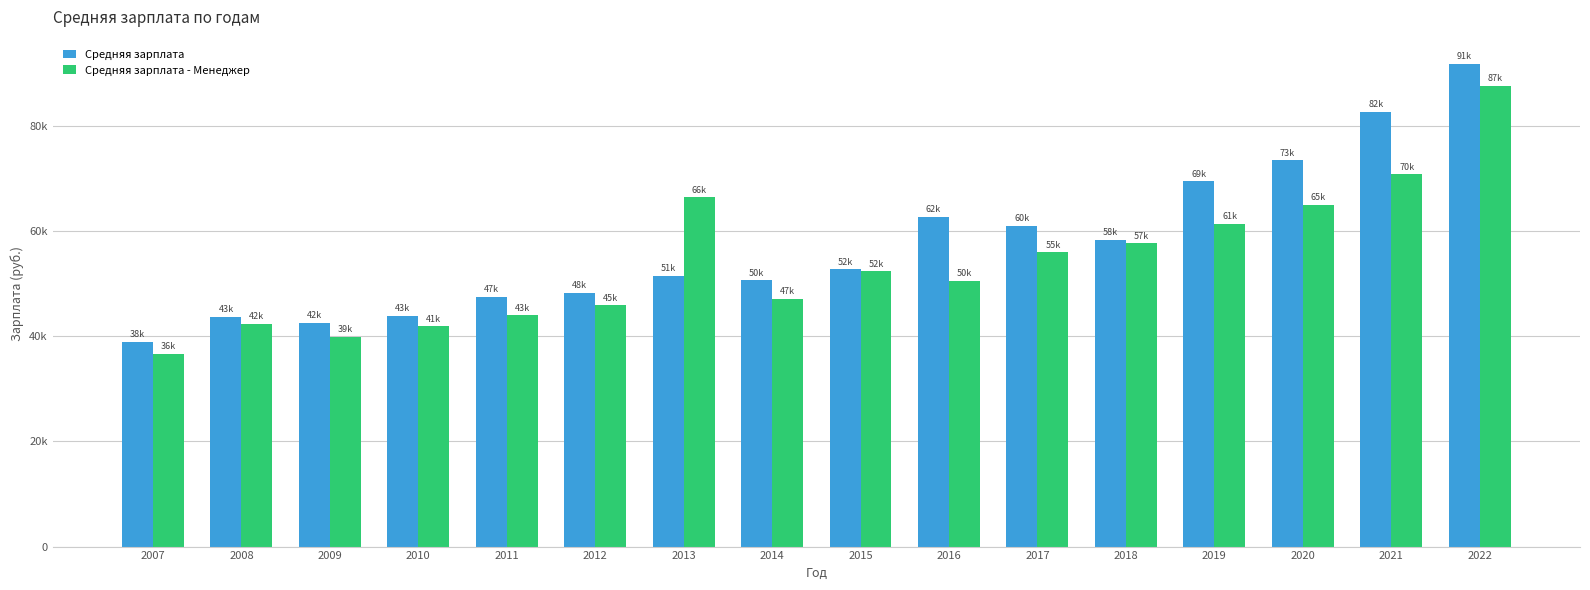

Rank the series by their maximum value, from lowest to highest.

Средняя зарплата - Менеджер, Средняя зарплата